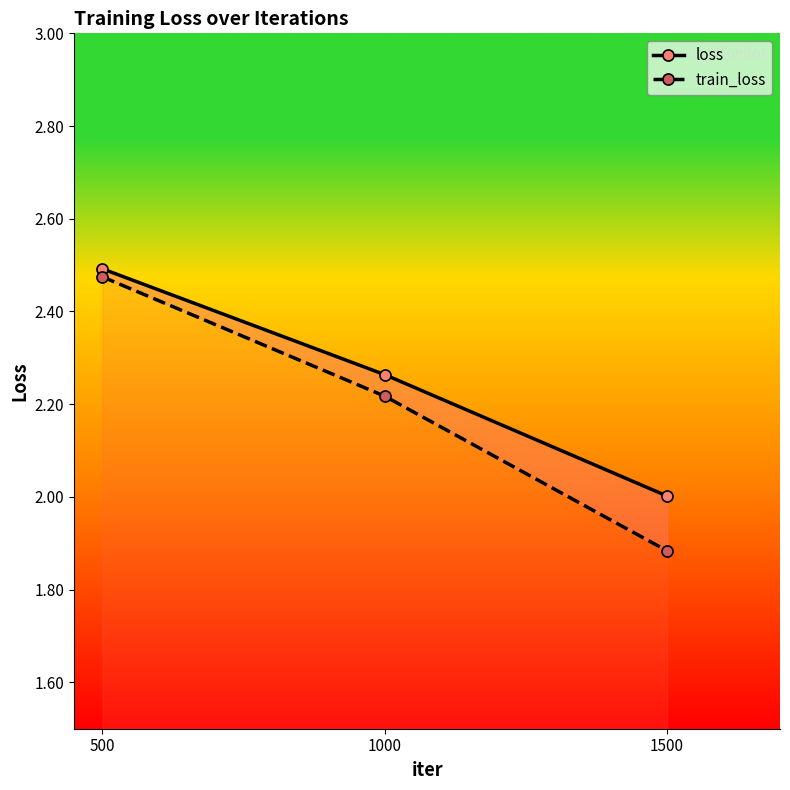

Reading left to right, transcribe all the data shown in this chart.

loss: 2.5	2.3	2.0
train_loss: 2.5	2.2	1.9